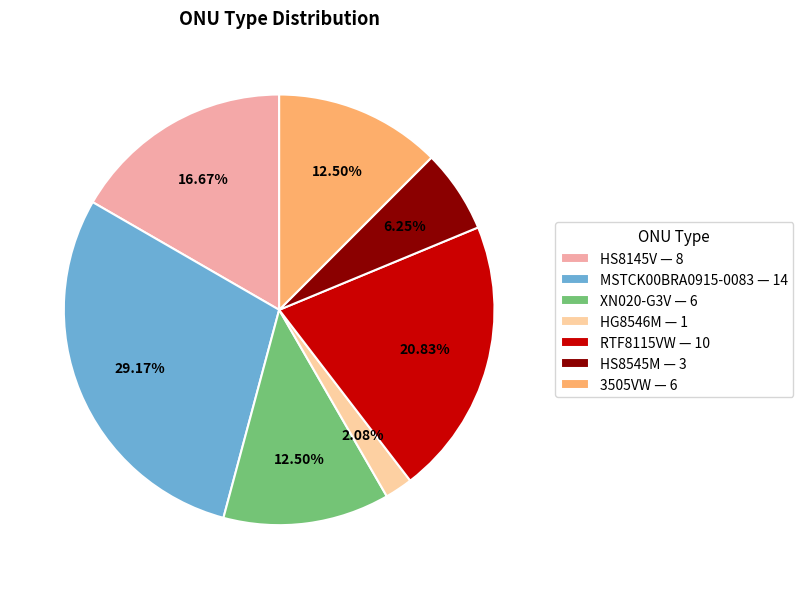

Do HG8546M and 3505VW together represent more than half of the pie?

No